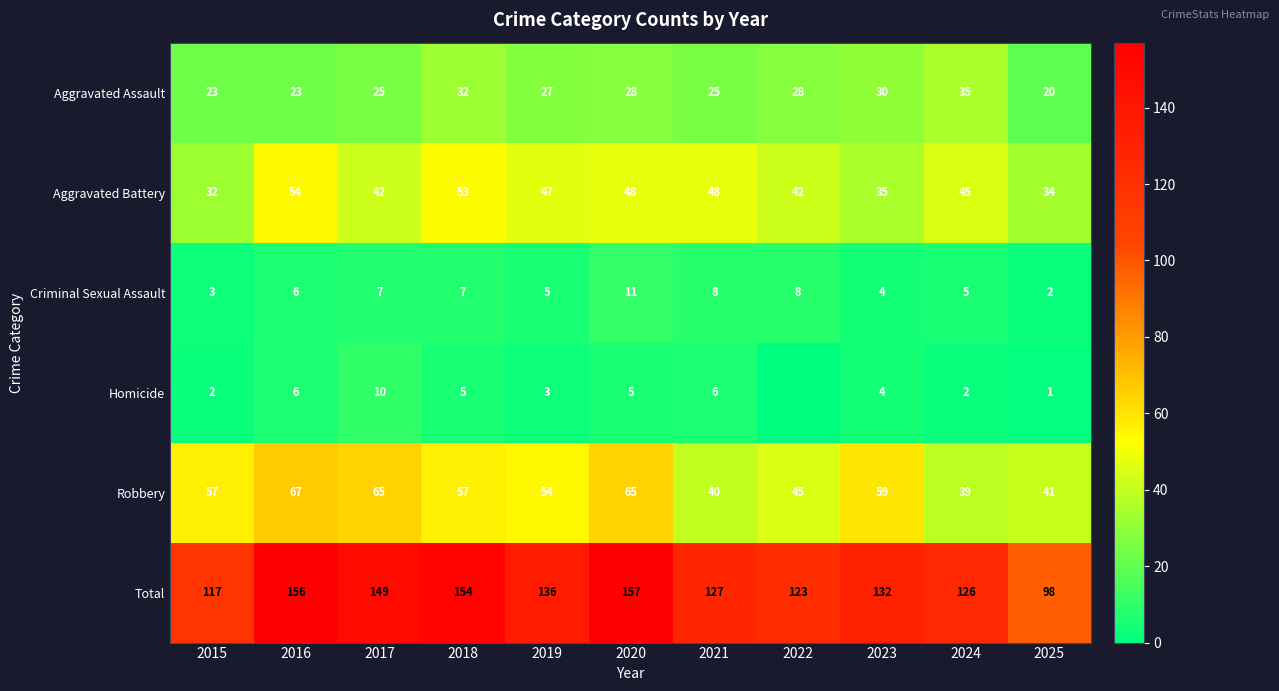

How many data points does each series have?

11